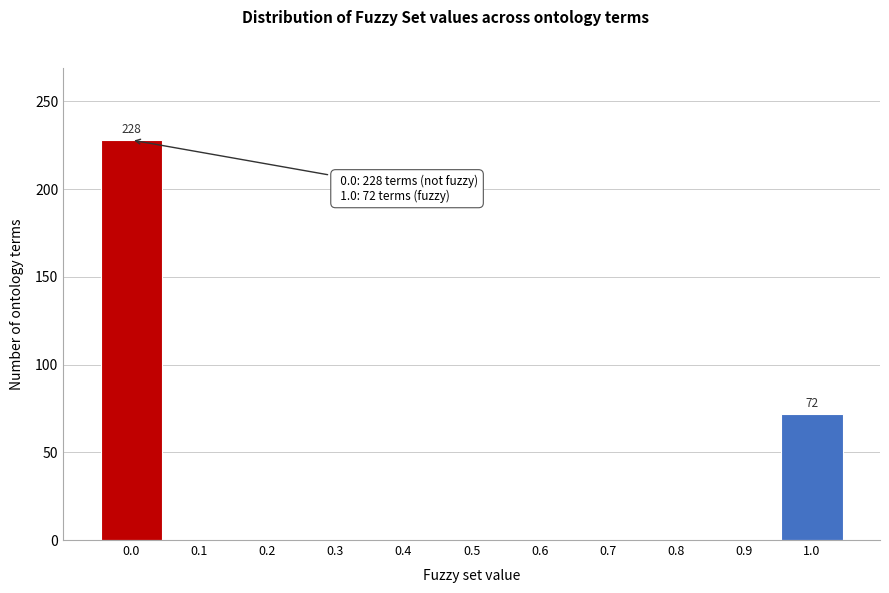

Reading left to right, extract all data points from this chart.

0.0=228	0.1=0	0.2=0	0.3=0	0.4=0	0.5=0	0.6=0	0.7=0	0.8=0	0.9=0	1.0=72